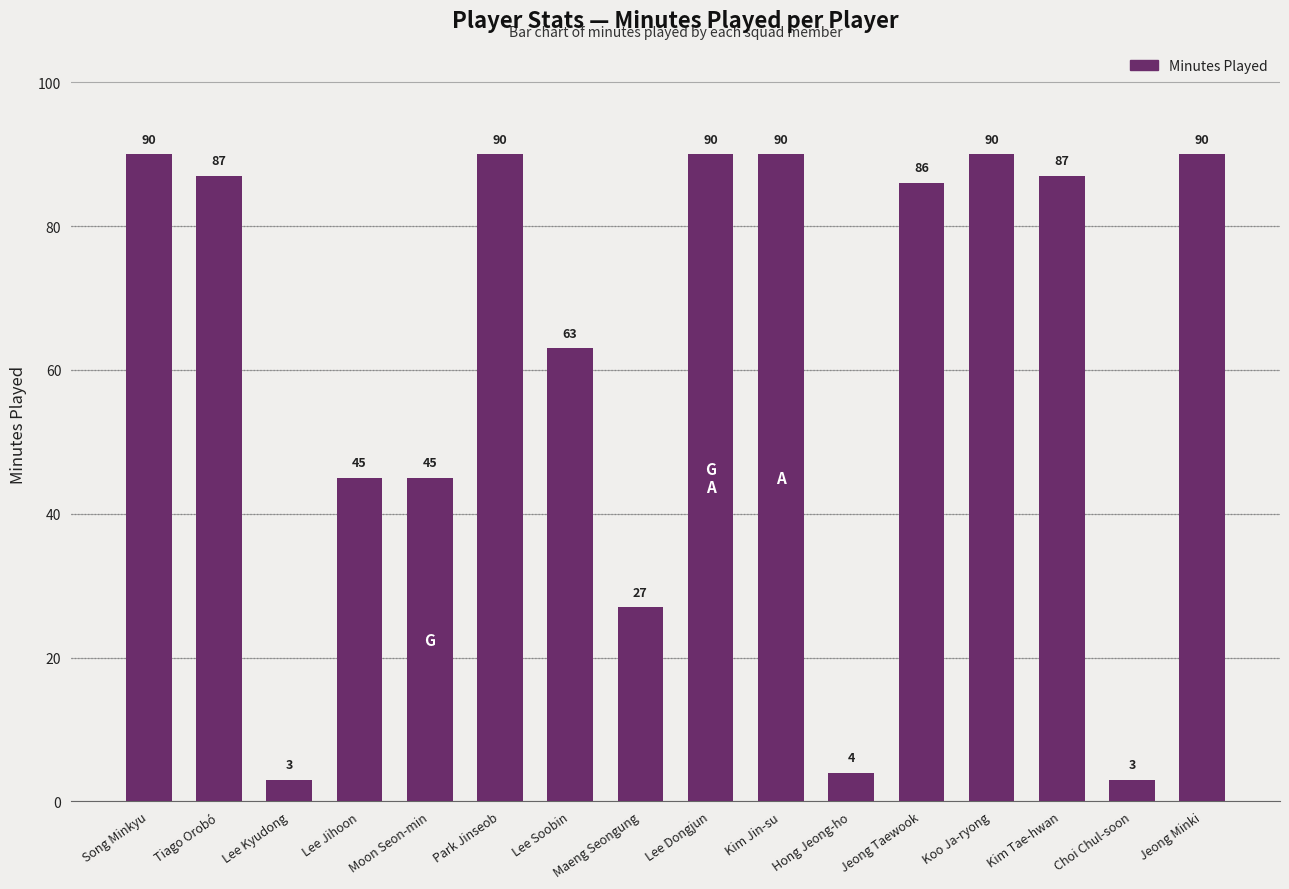

What is the label of the 3rd bar from the left?

Lee Kyudong